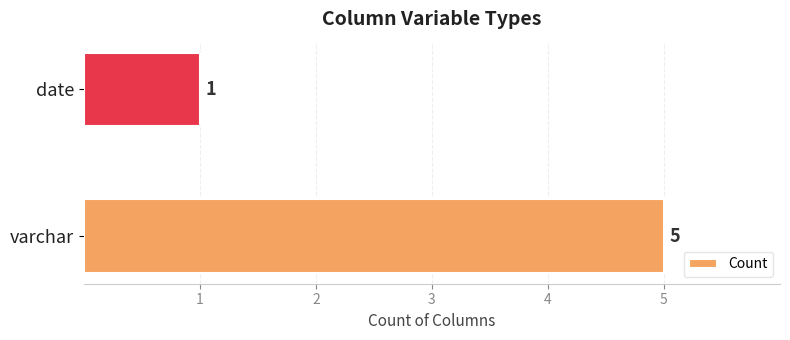

Count the values in the range 1 to 5.

2